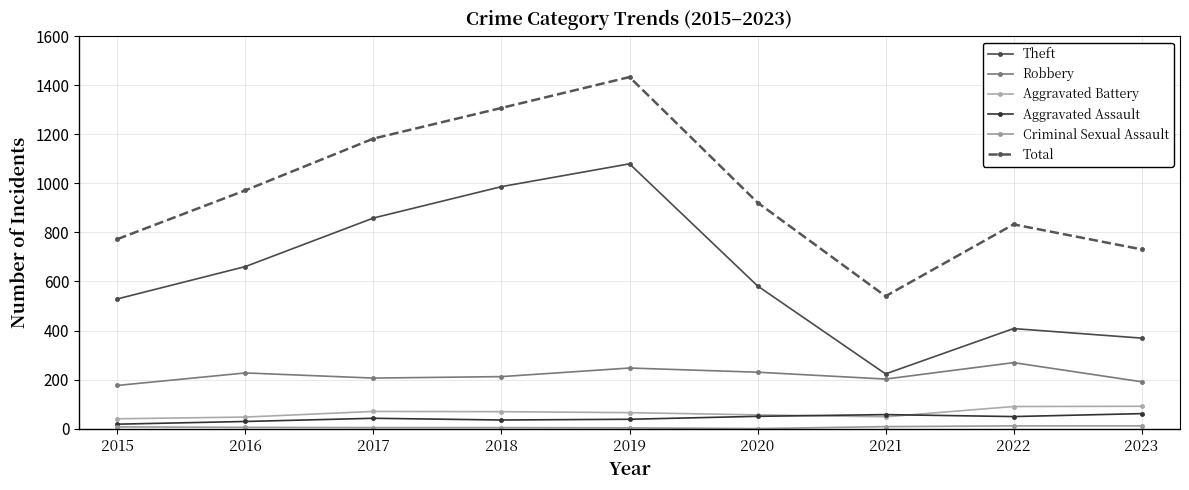

How many data points does each series have?

9